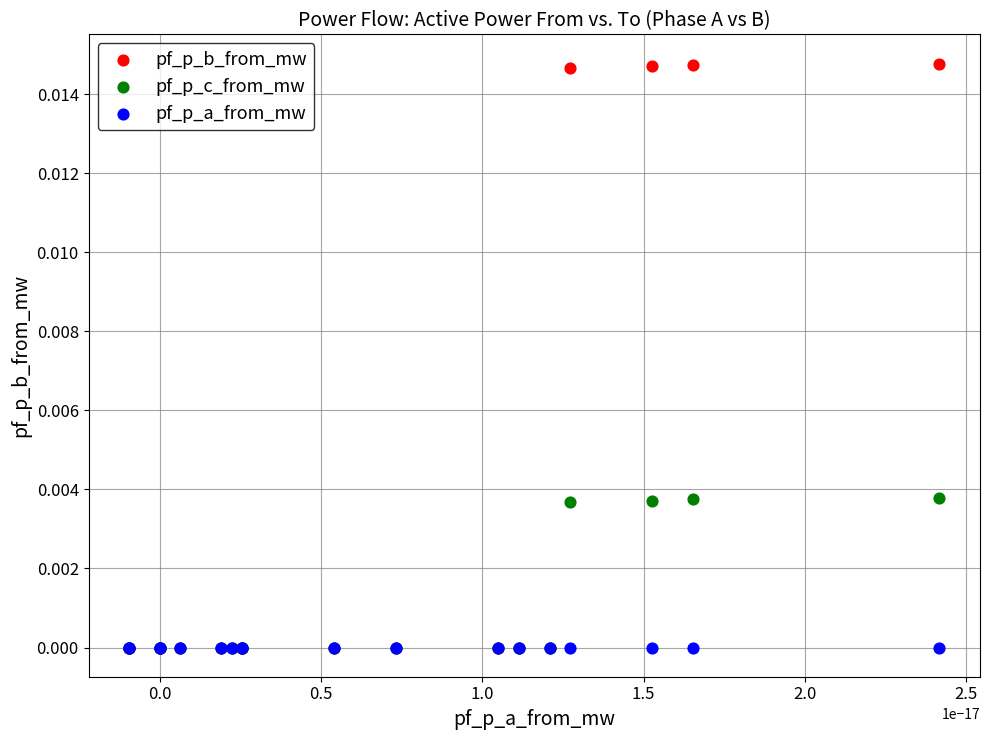

What are all the series names shown in the legend?

pf_p_b_from_mw, pf_p_c_from_mw, pf_p_a_from_mw